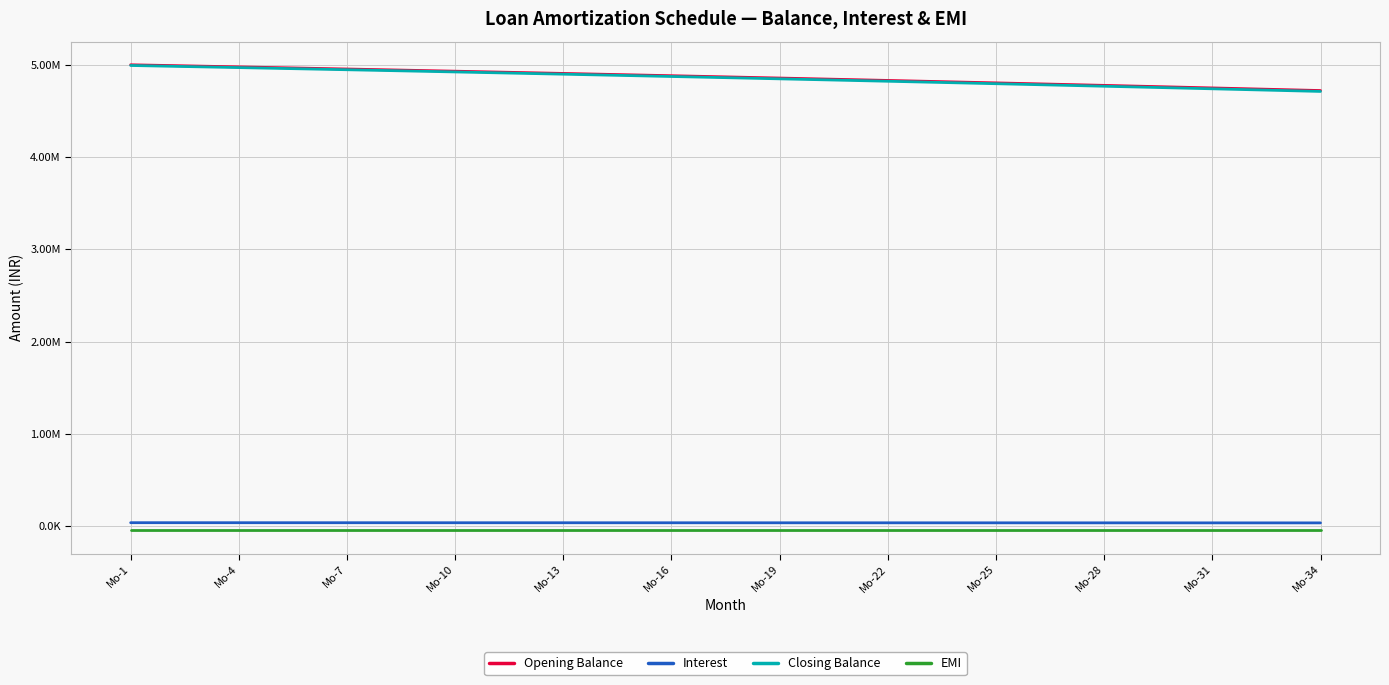

What is the difference between the second highest and second lowest values in the Closing Balance series?

264097.4